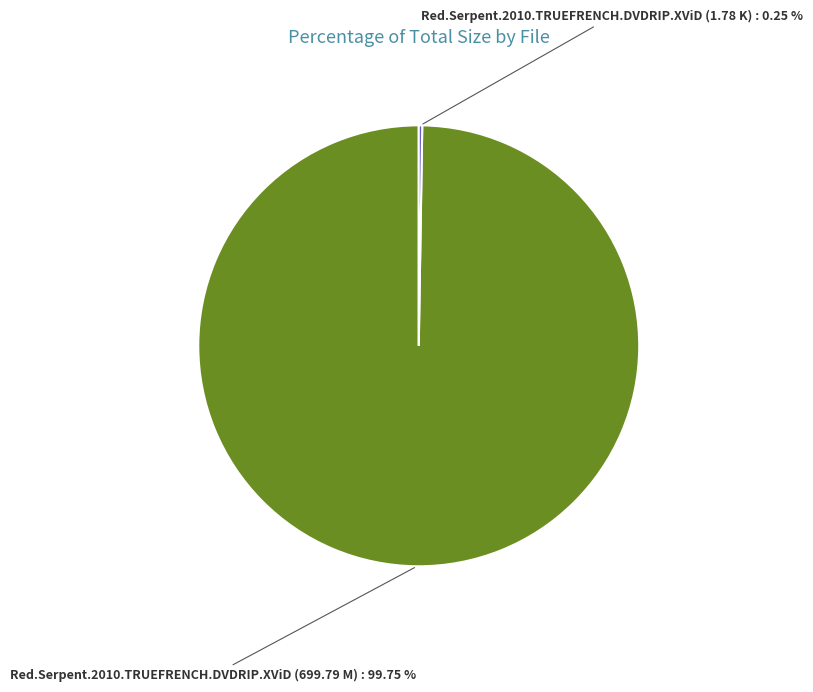

Which category has the biggest portion of the pie?

Red.Serpent.2010.TRUEFRENCH.DVDRIP.XViD (699.79 M)